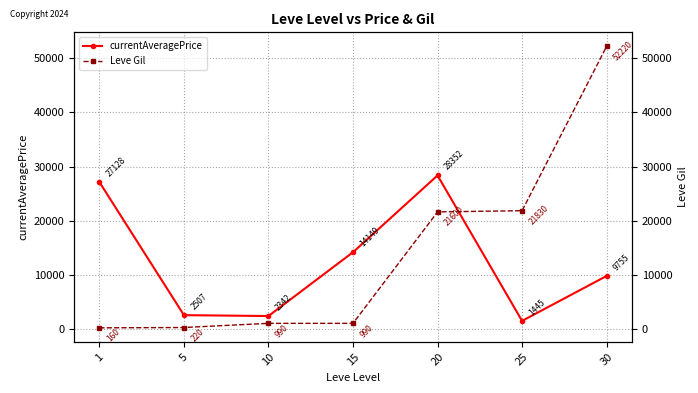

Between 10 and 30, which series saw the biggest shift?

Leve Gil